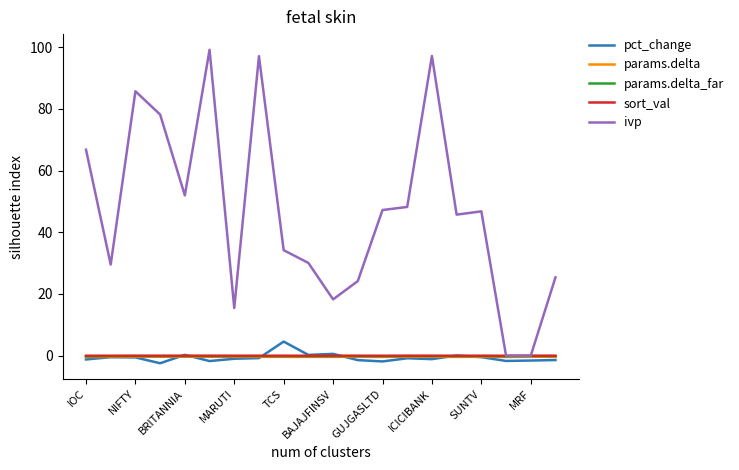

Which series has the largest range (max minus min)?

ivp